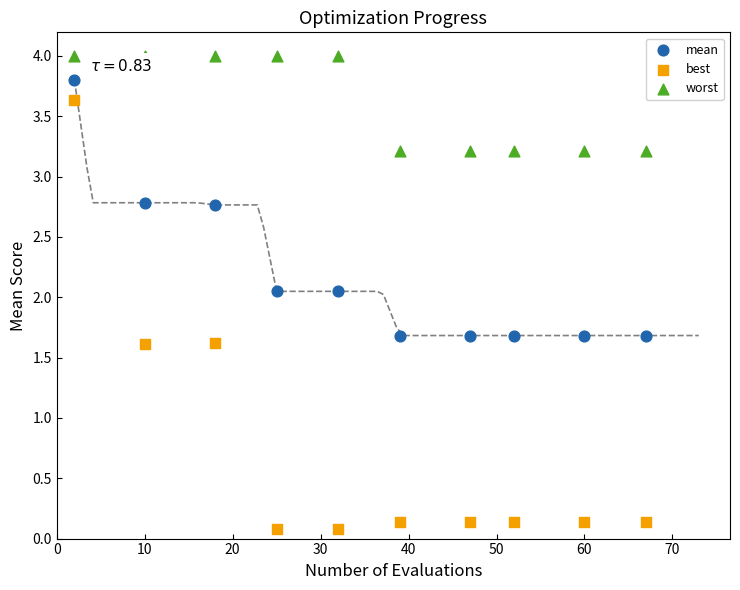

What are all the series names shown in the legend?

mean, best, worst